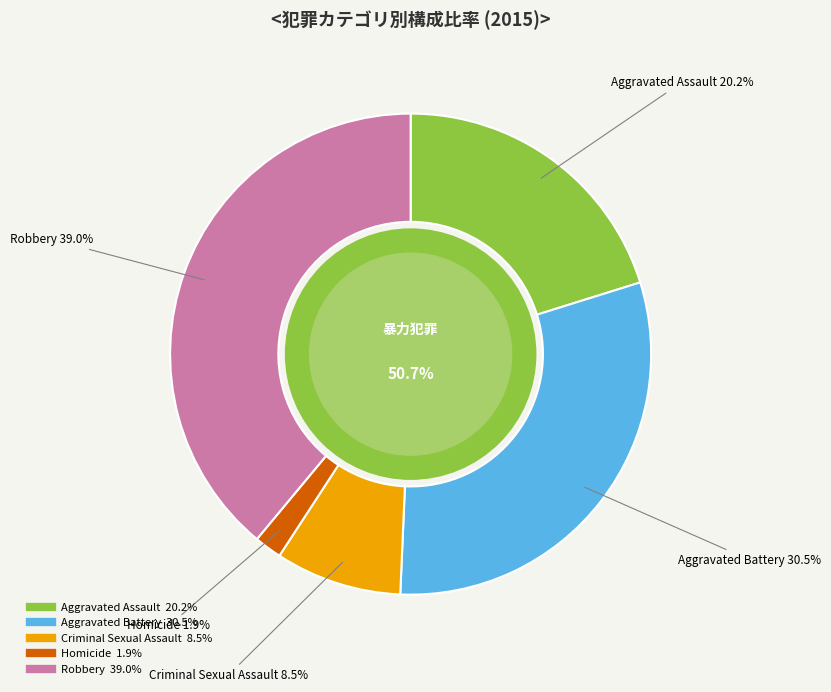

Is it true that Robbery is 39% of the pie?

True